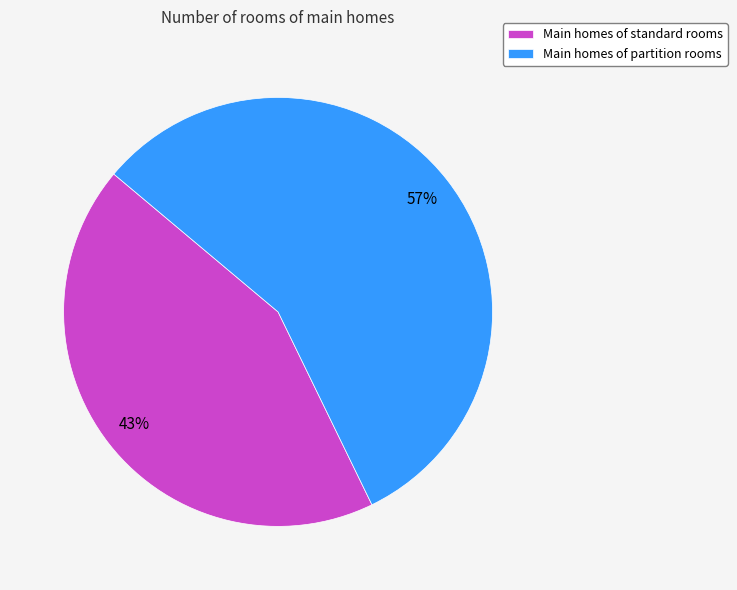

Which slice represents more than half of the pie?

Main homes of partition rooms